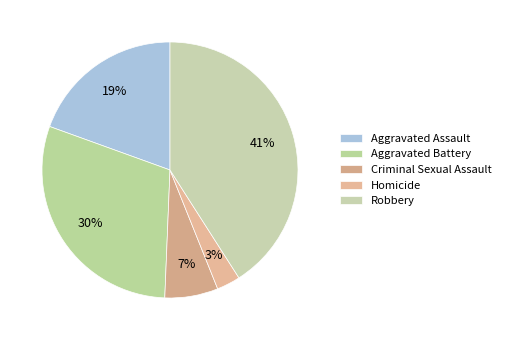

Count the number of slices in the pie.

5